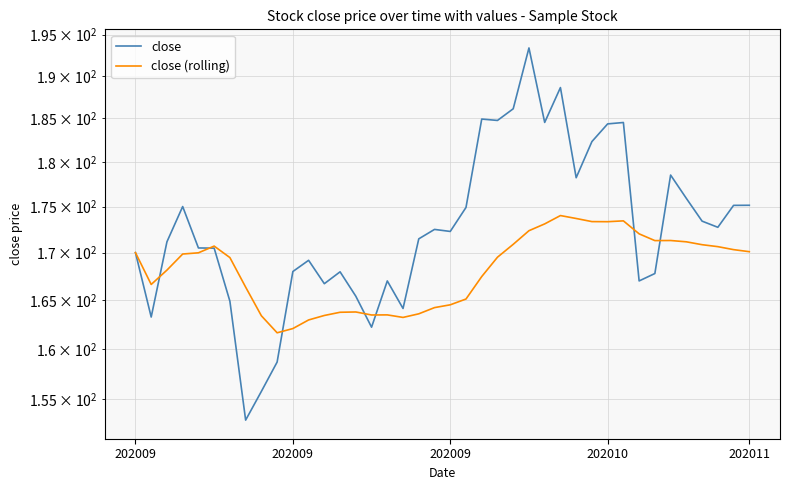

How many values in the close (rolling) series exceed 169?

22